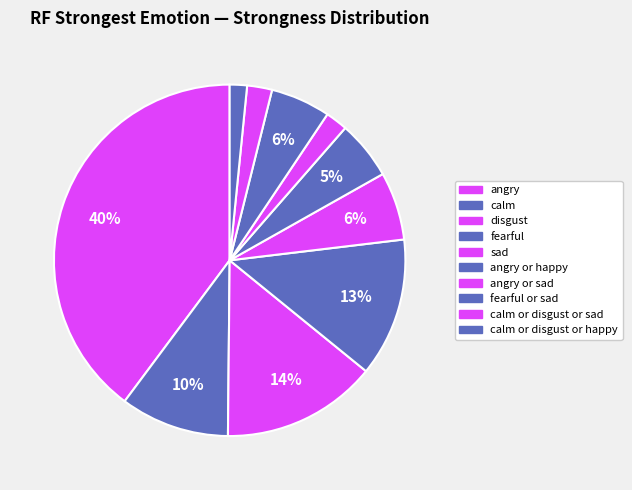

Which slice is the smallest?

angry or happy